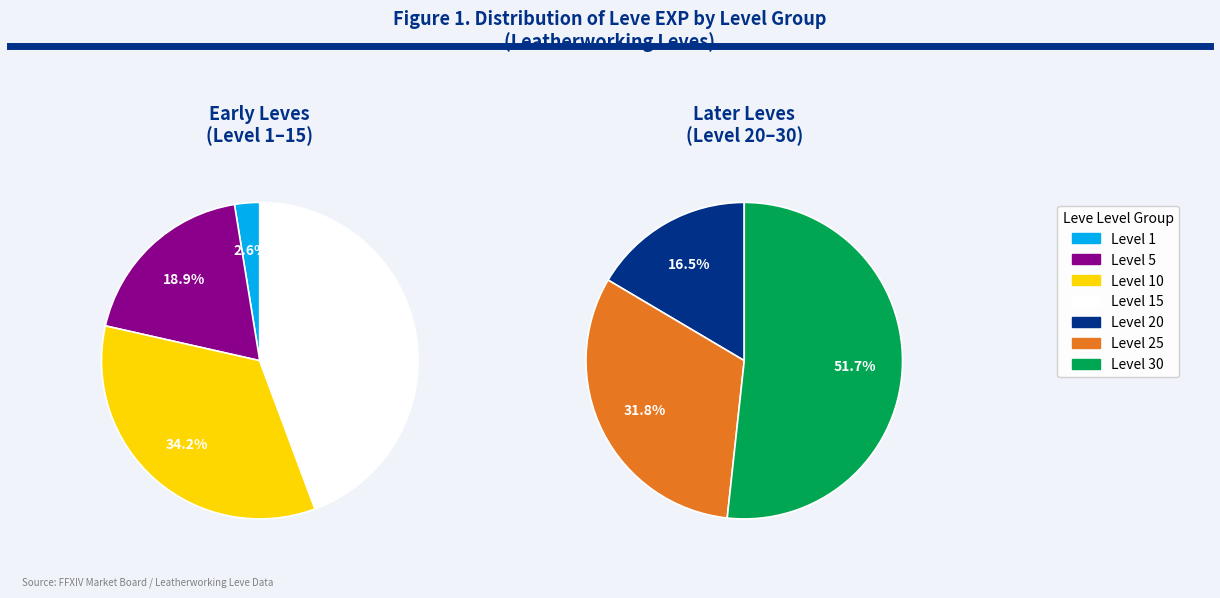

What is the change in value from Level 25 to Level 30?

+26100